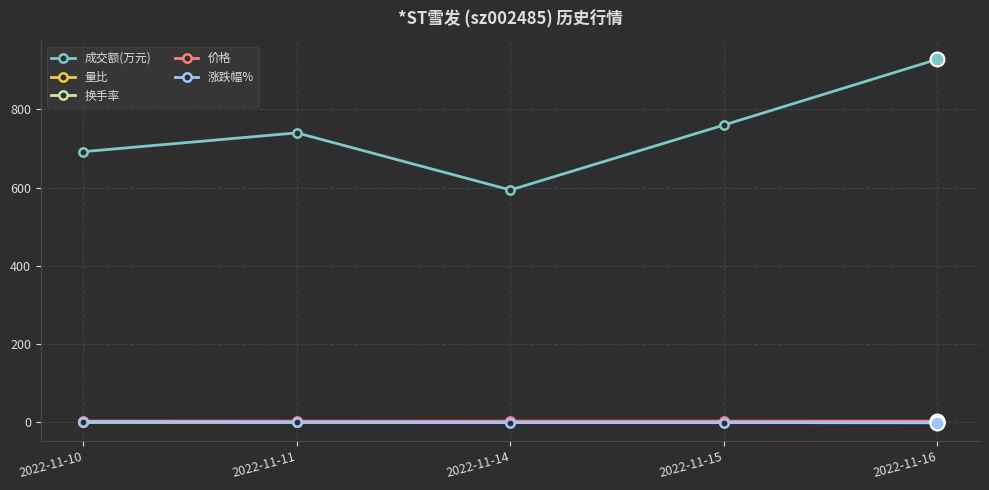

What is the greatest value displayed?

928.0